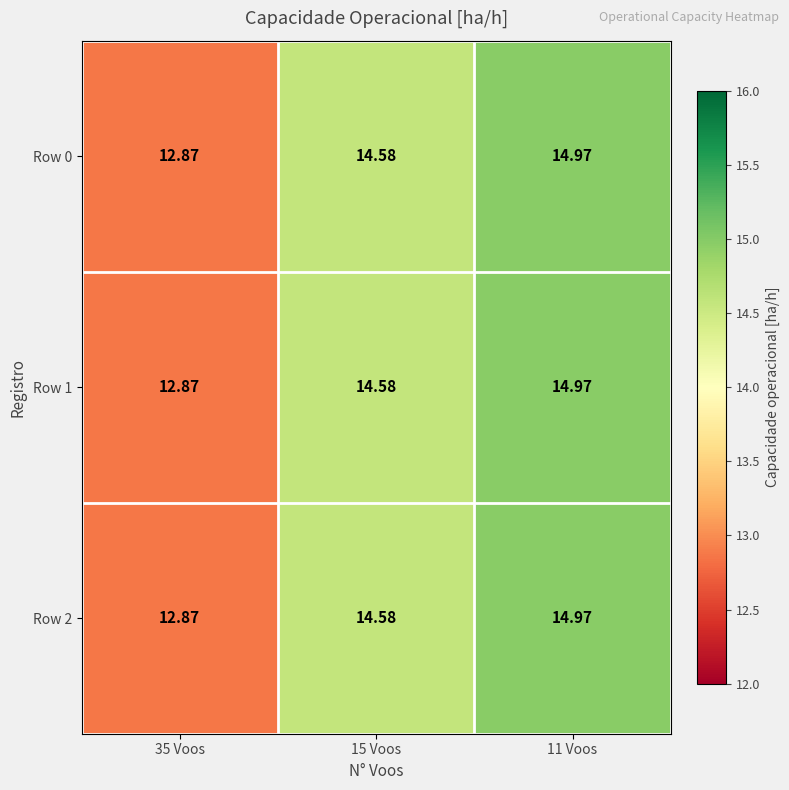

How many data points in Row 1 are above 14?

2